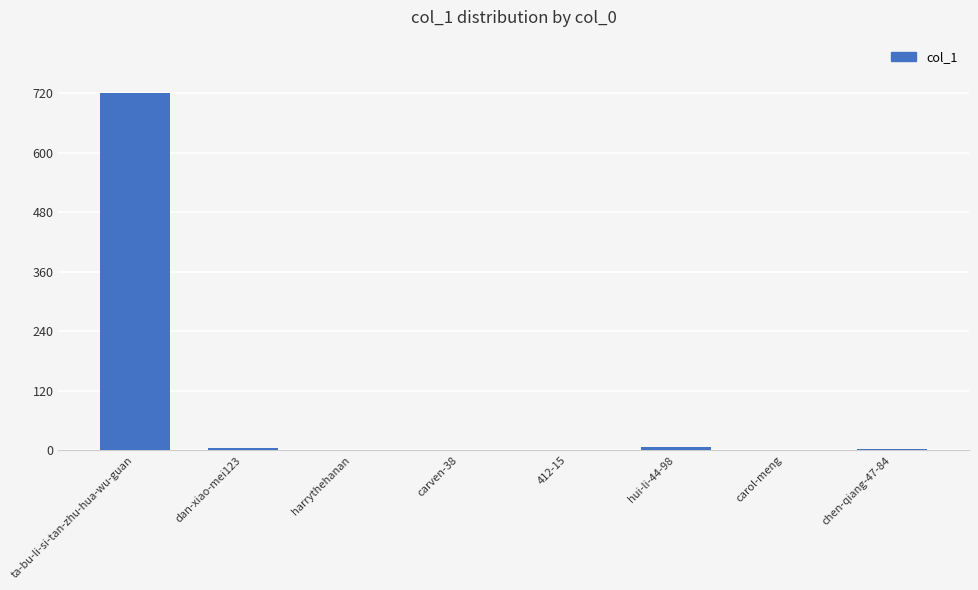

Is it true that the value at 412-15 is 363?

False